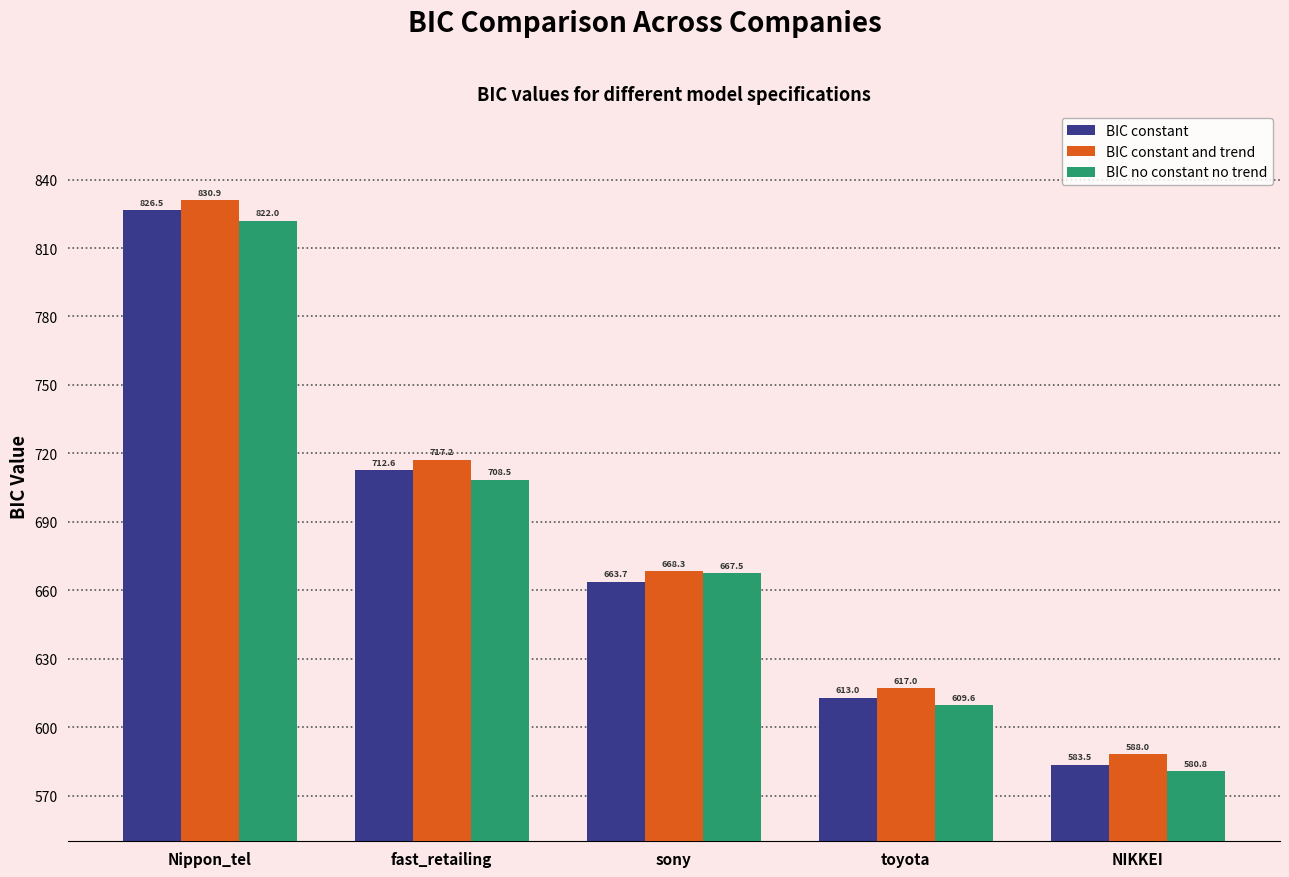

How many data points in BIC constant are less than 663?

2